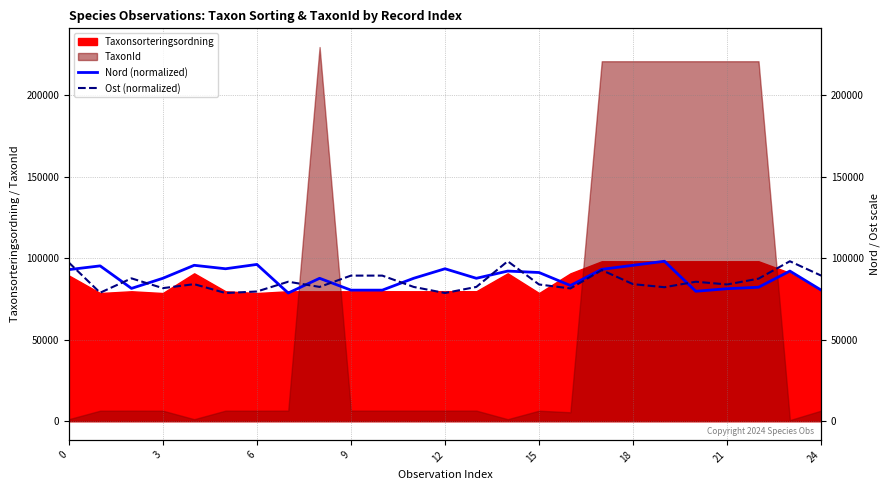

Which series ends up on top after the final intersection of Ost (normalized) and Nord (normalized)?

Ost (normalized)